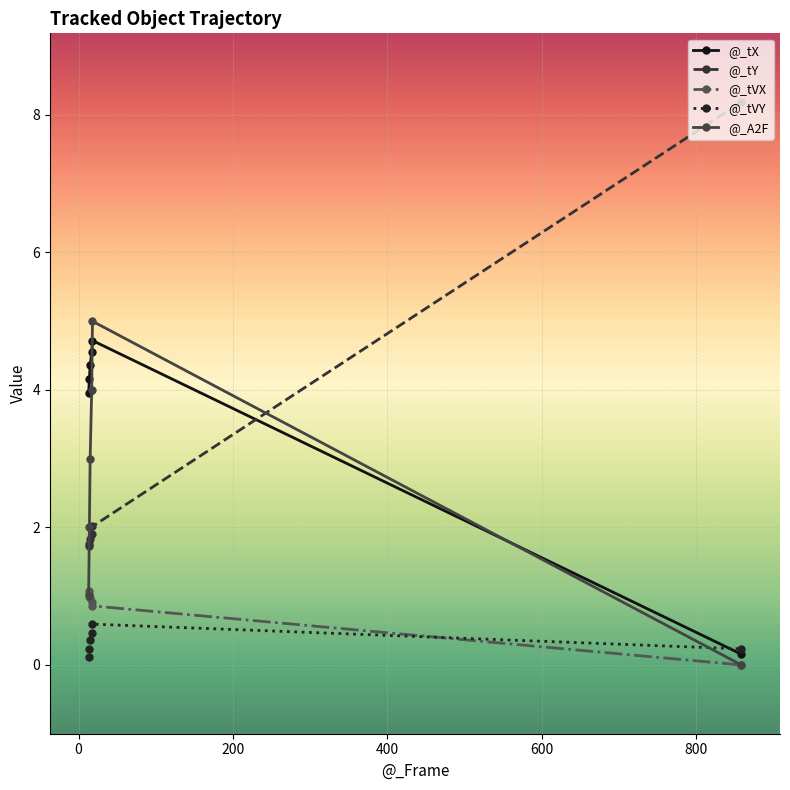

What is the sum of all @_tVX values?

4.9